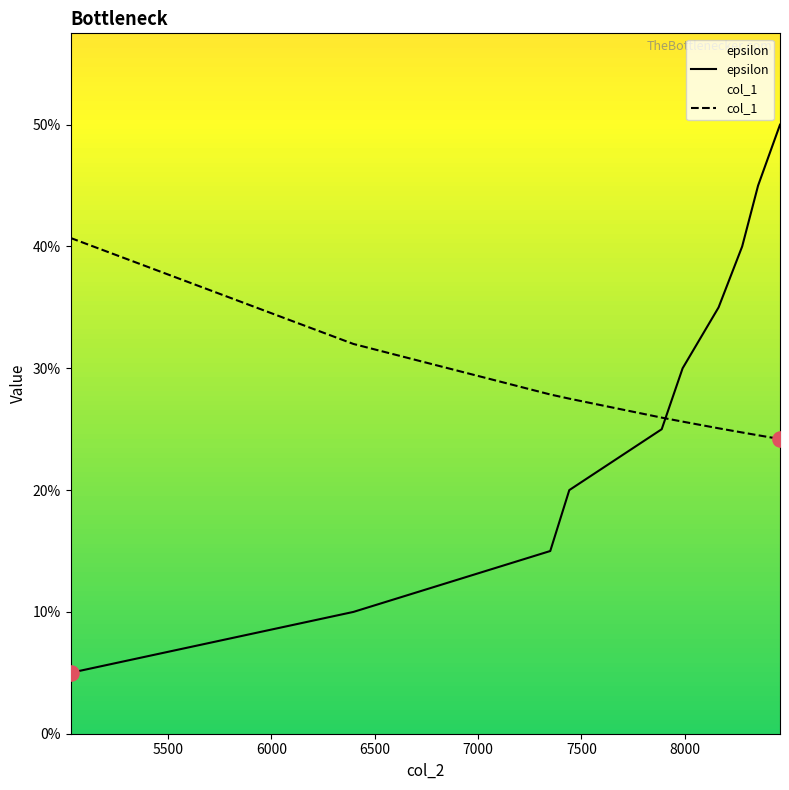

Is the value of epsilon at 8000 greater than the value of col_1 at 7000?

Yes